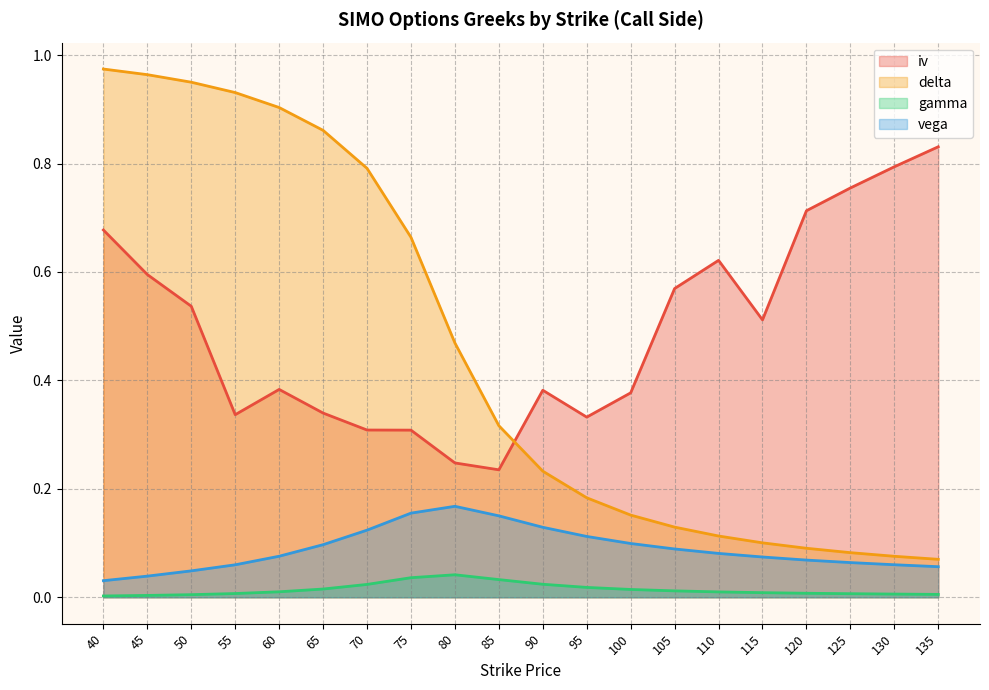

At which label is gamma closest to 0?

40